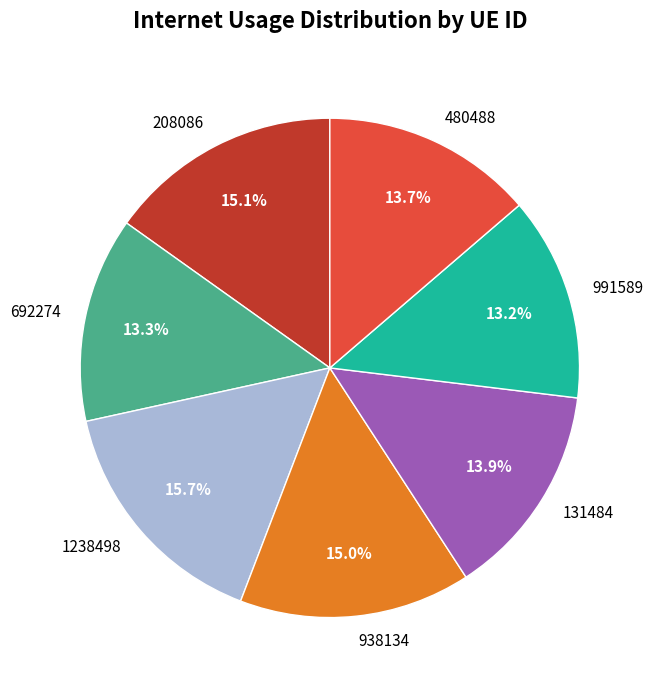

Approximately how many times larger is the value at 208086 compared to 991589?

1.1